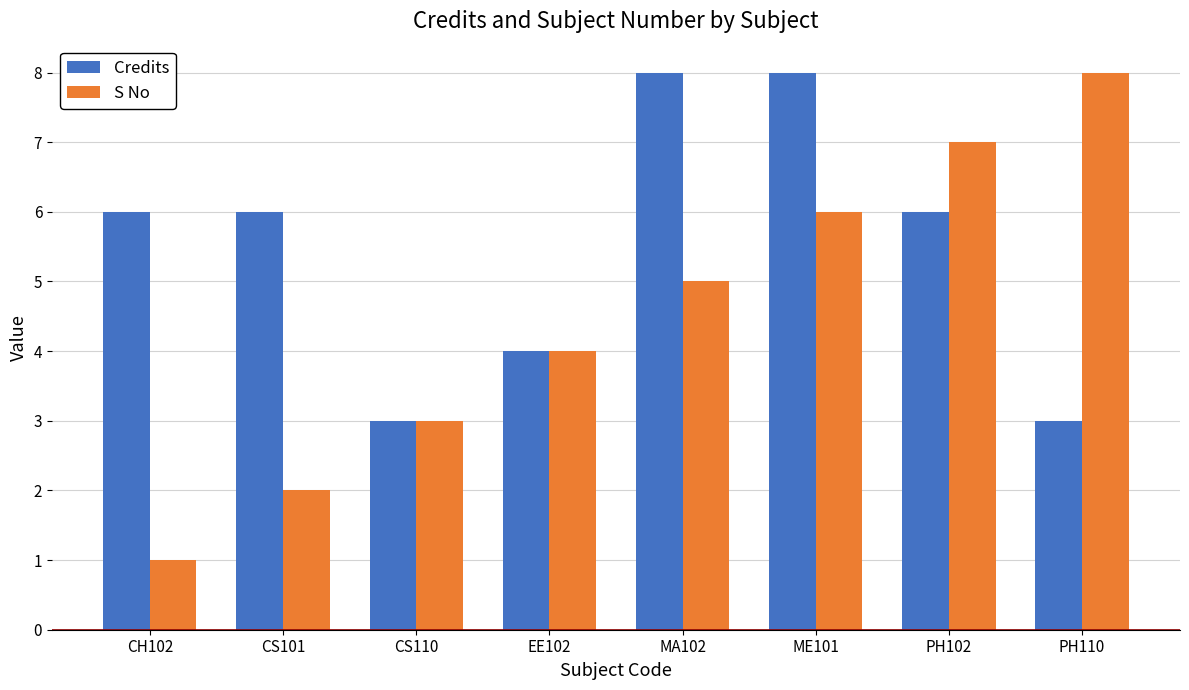

Rank the series by their average value, from lowest to highest.

S No, Credits